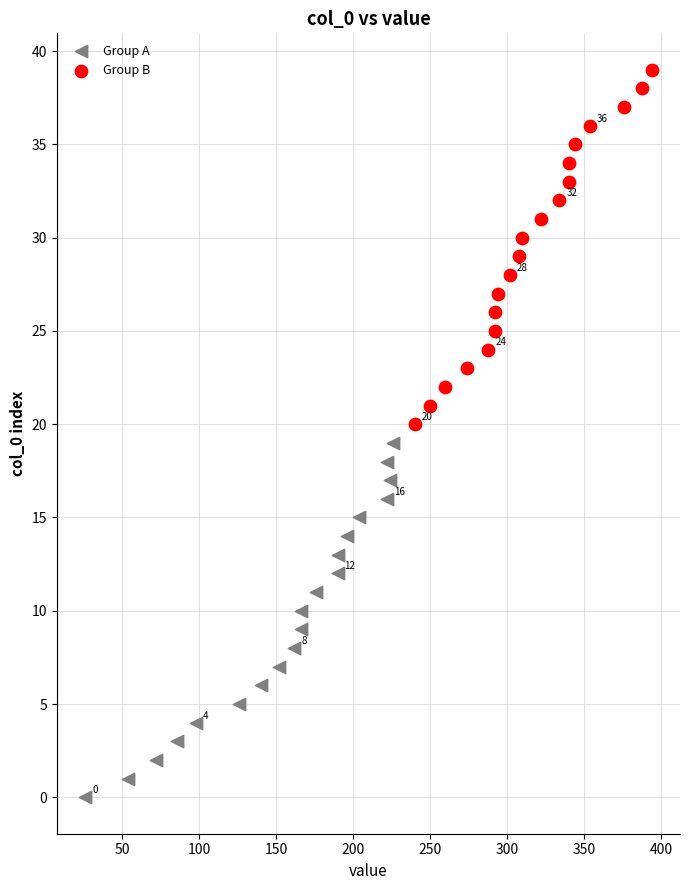

Which series contains the lowest Y value?

Group A